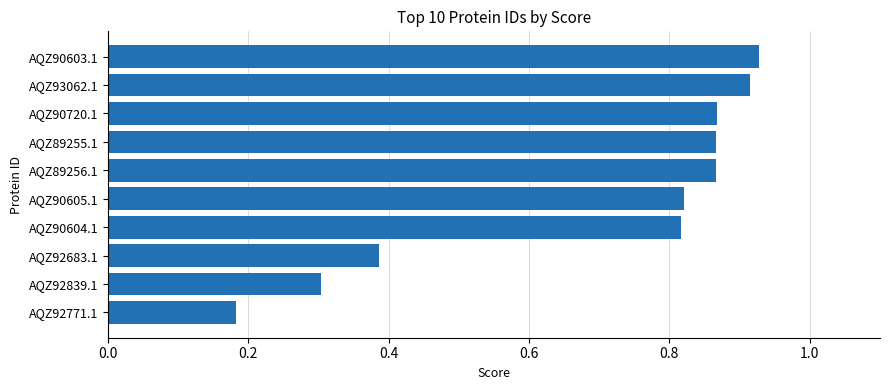

How many series are shown in this chart?

1